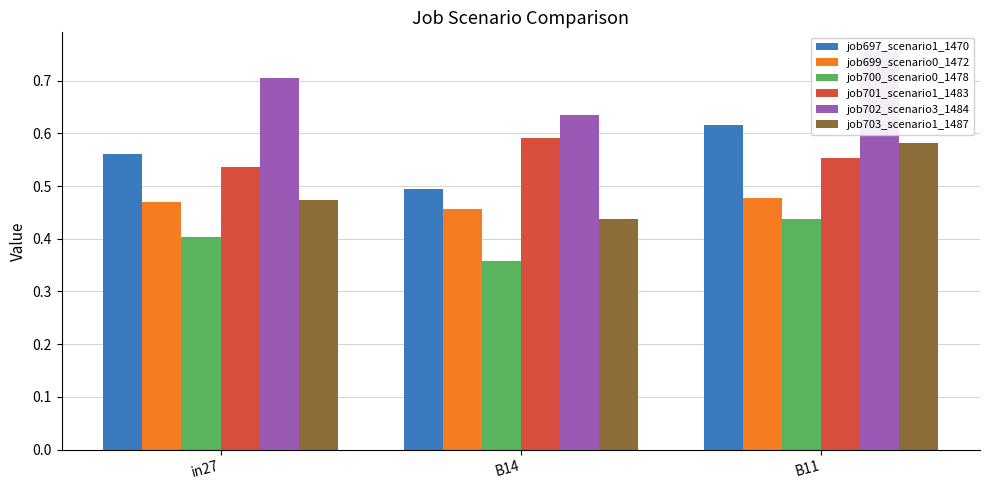

What is the approximate value of job702_scenario3_1484 at B14?

0.6